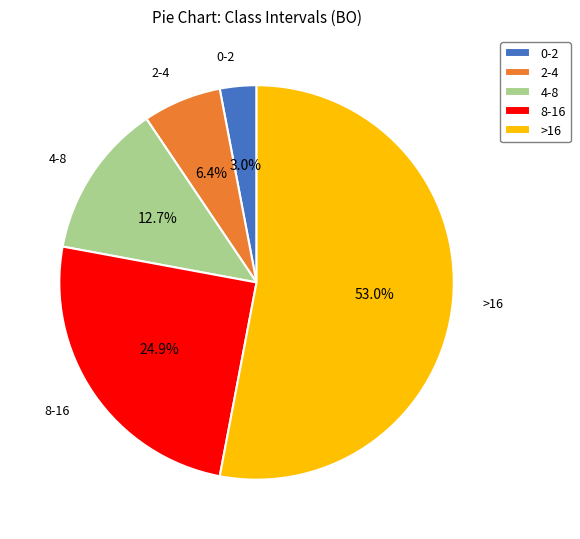

Count the number of slices in the pie.

5